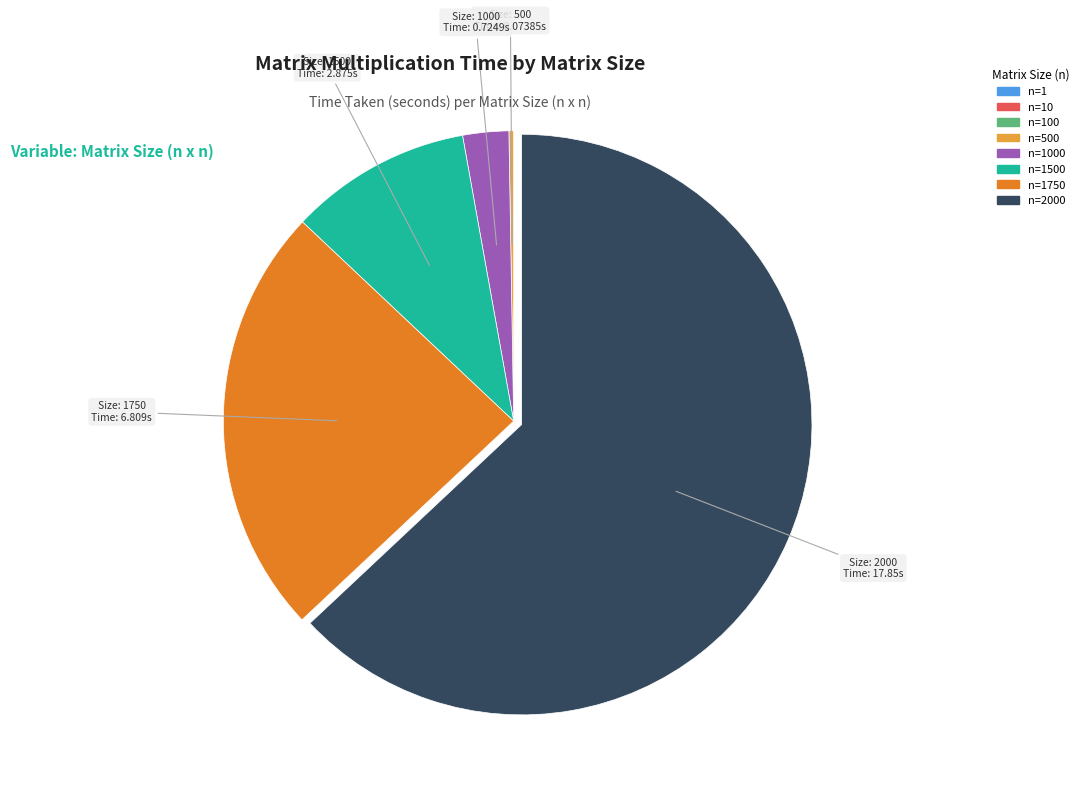

Is there any slice that represents more than half of the pie?

Yes